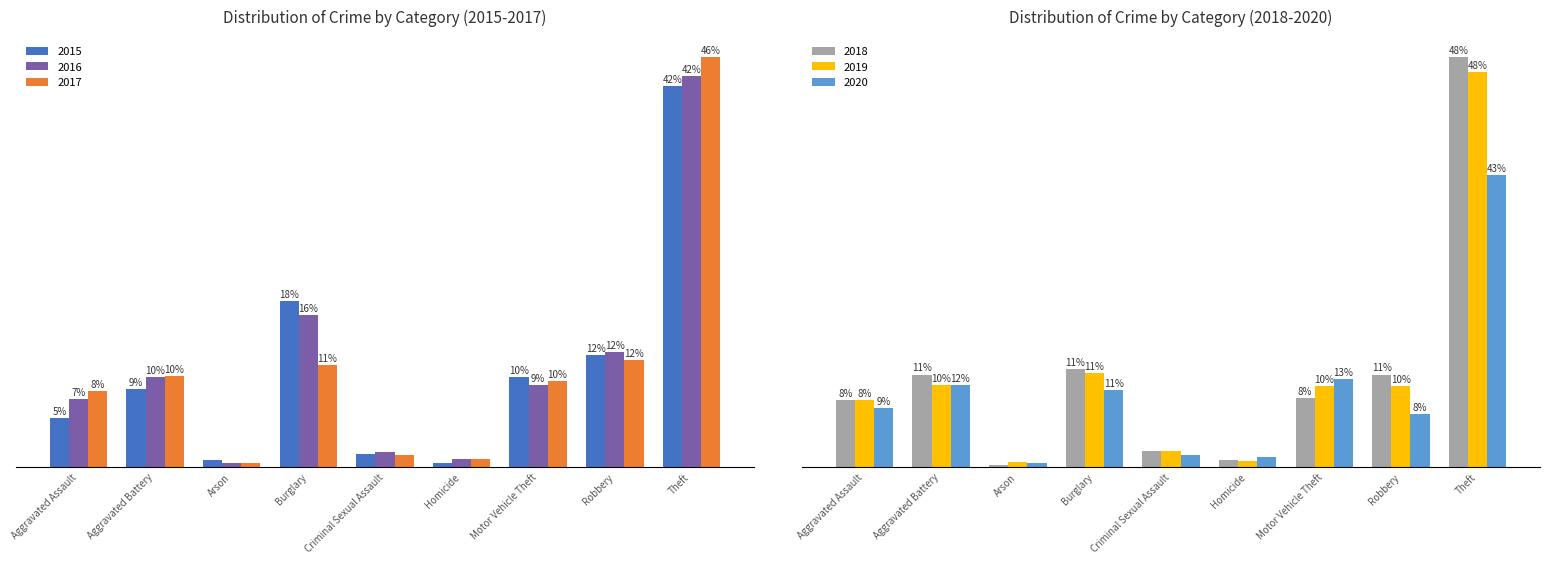

What is the label of the 4th bar from the left?

Burglary